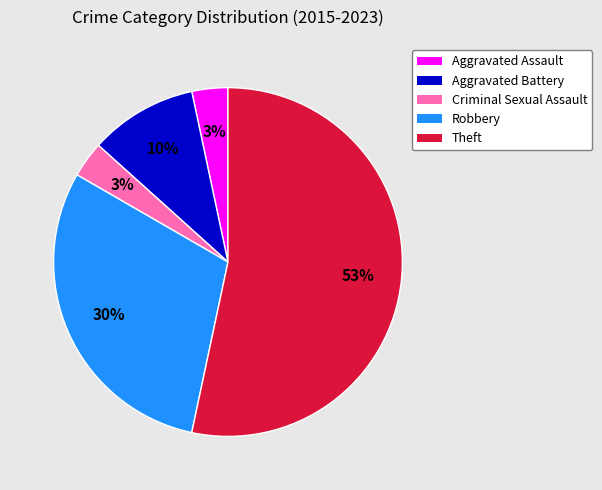

Count the number of slices in the pie.

5